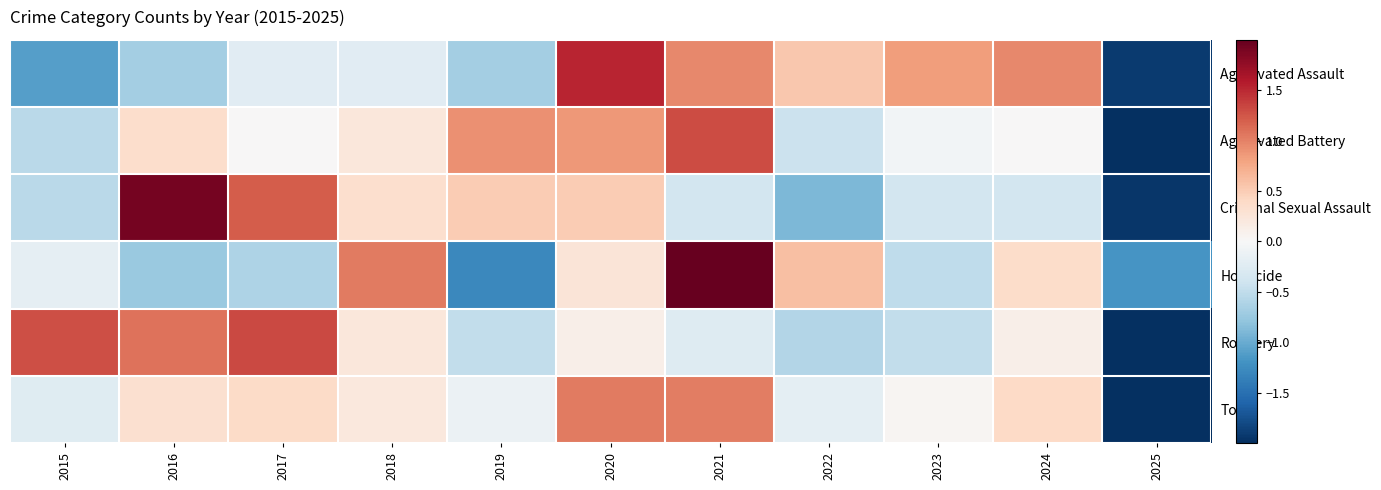

At which category is the sum across all series the highest?

2021